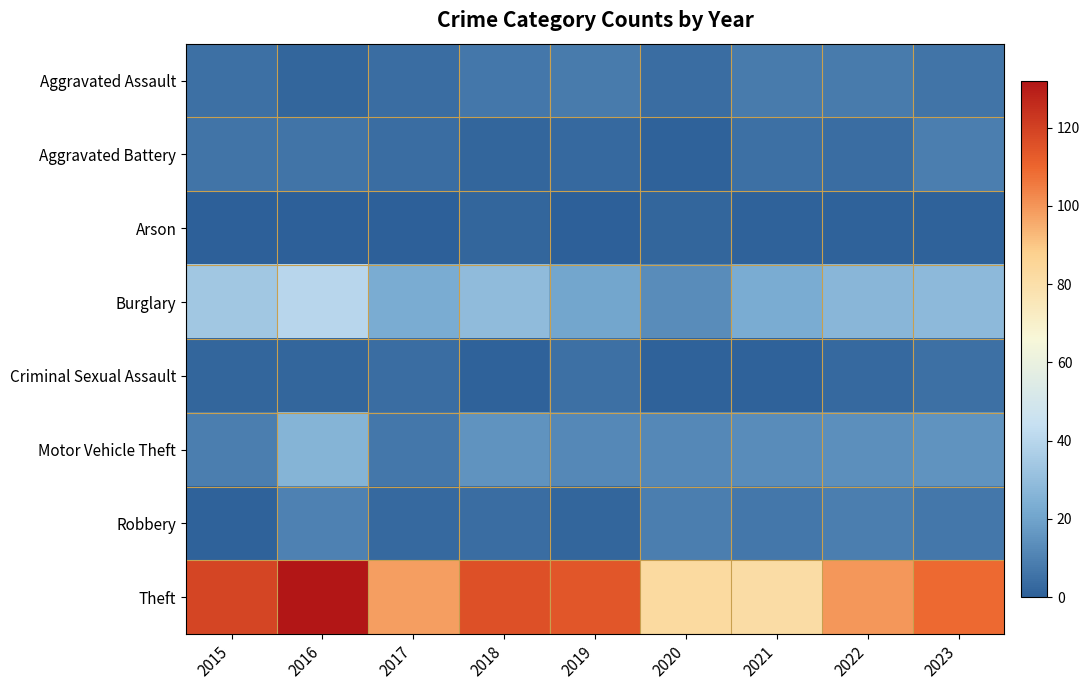

List the series in order of their peak value, highest first.

Theft, Burglary, Motor Vehicle Theft, Robbery, Aggravated Battery, Aggravated Assault, Criminal Sexual Assault, Arson